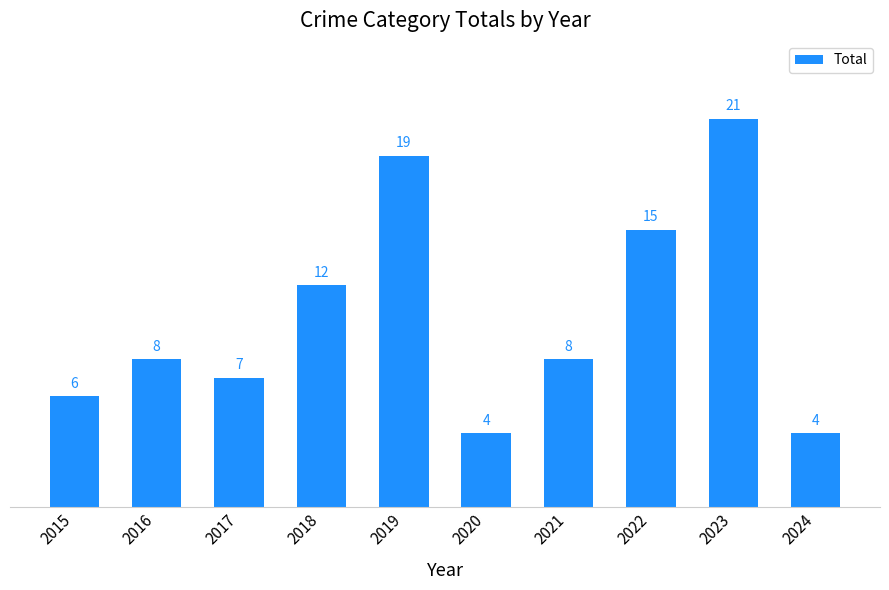

What is the ratio of the value at 2017 to the value at 2023?

0.3